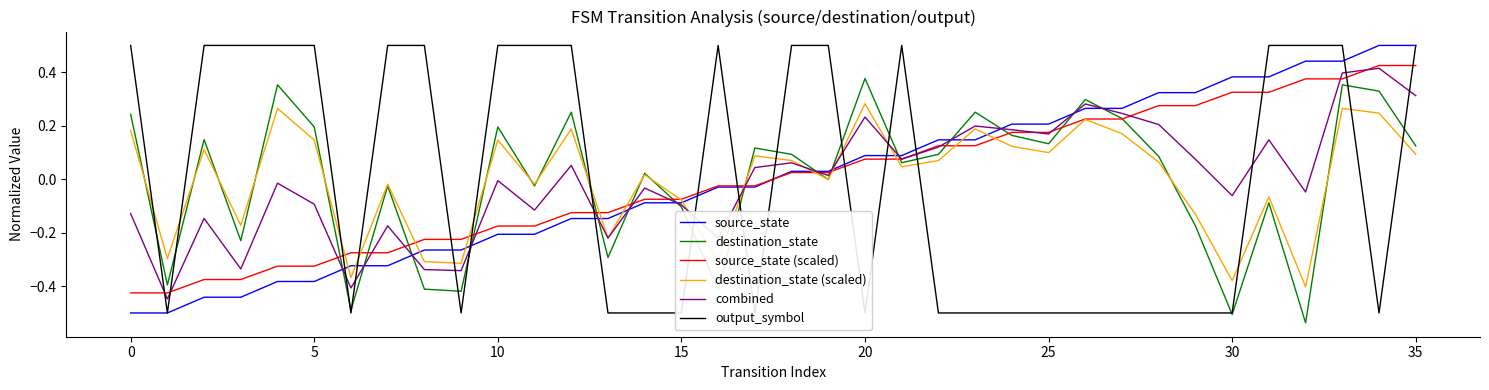

At which label does source_state (scaled) first exceed 0?

18